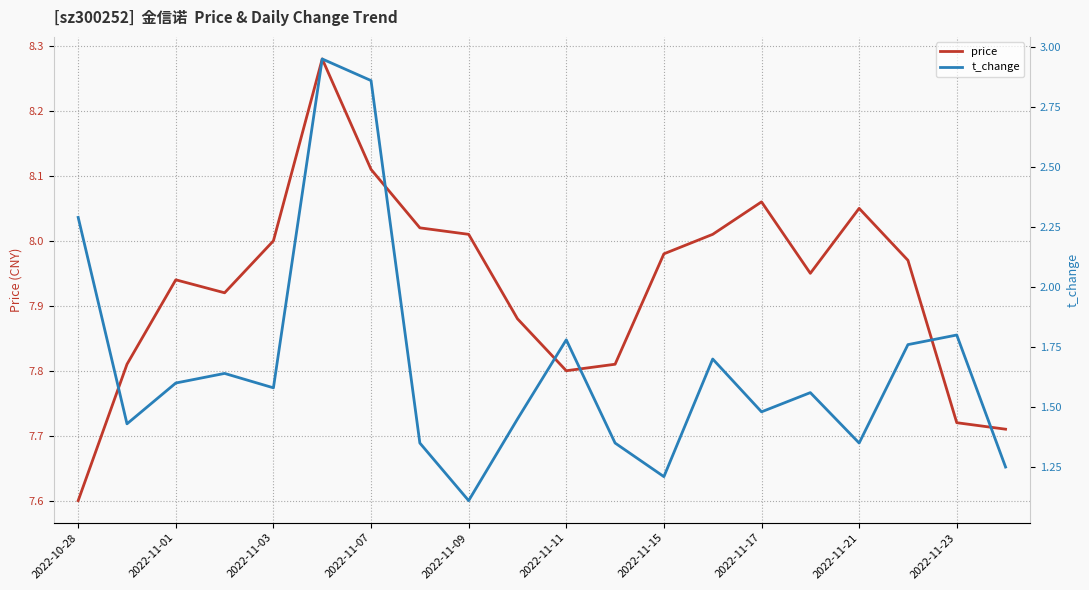

True or false: t_change and price intersect in this chart.

False